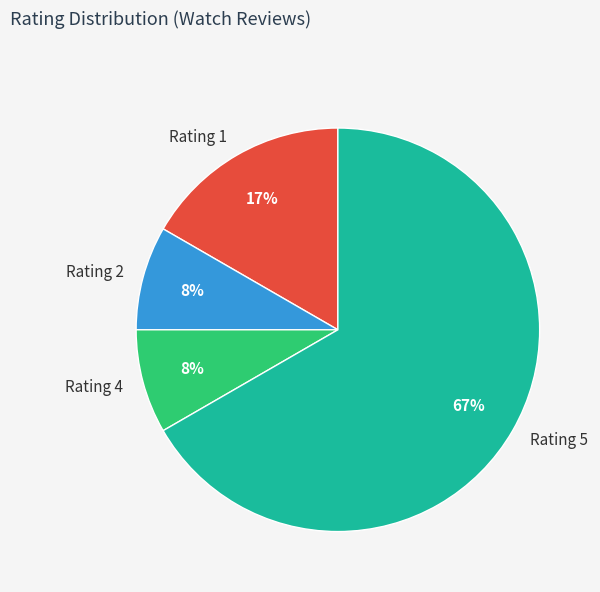

To the nearest percent, what is the combined percentage of Rating 1 and Rating 2?

25%